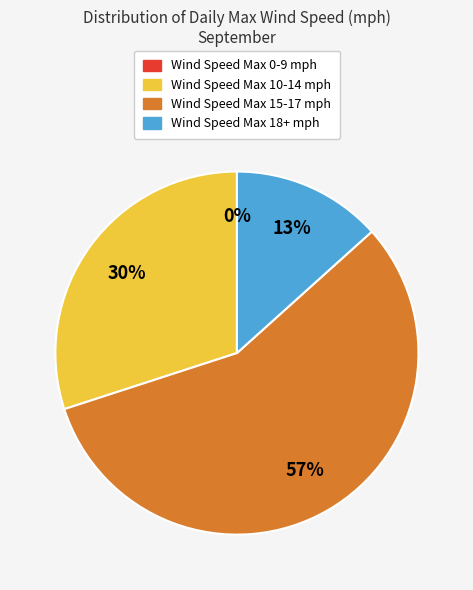

Count the number of slices in the pie.

4